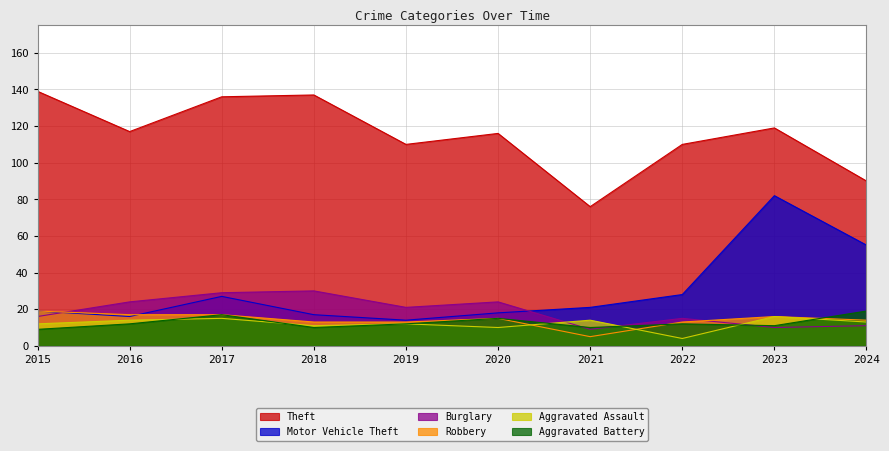

How many interior local peaks does the Motor Vehicle Theft series have?

2